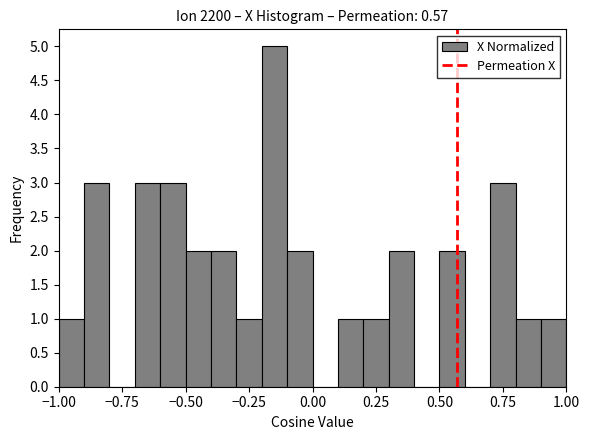

Around what value on the x-axis is the tallest bar? Give the approximate position of its centre, as read against the axis.

-0.15